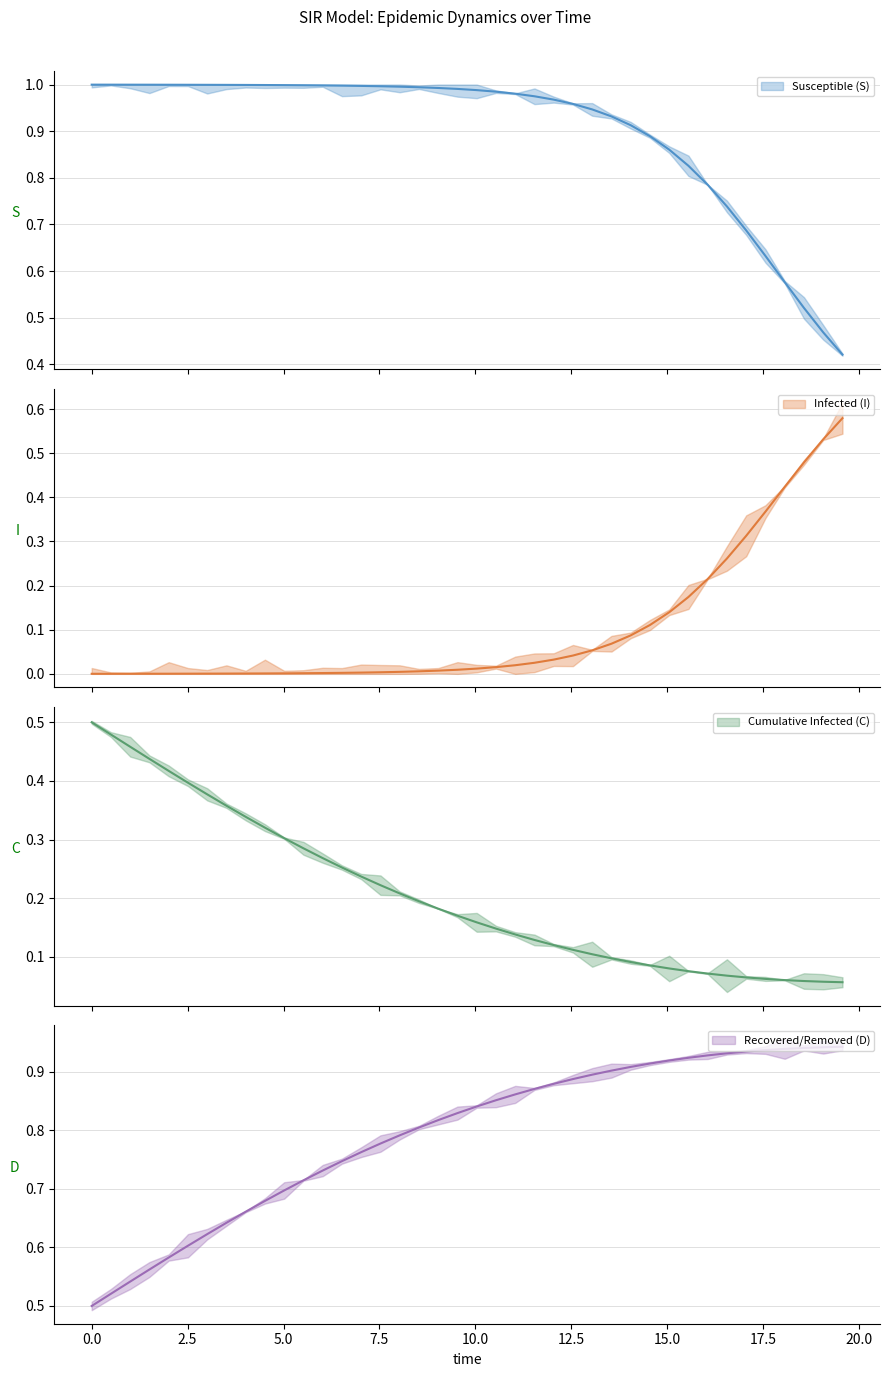

How many lines are shown in the chart?

4